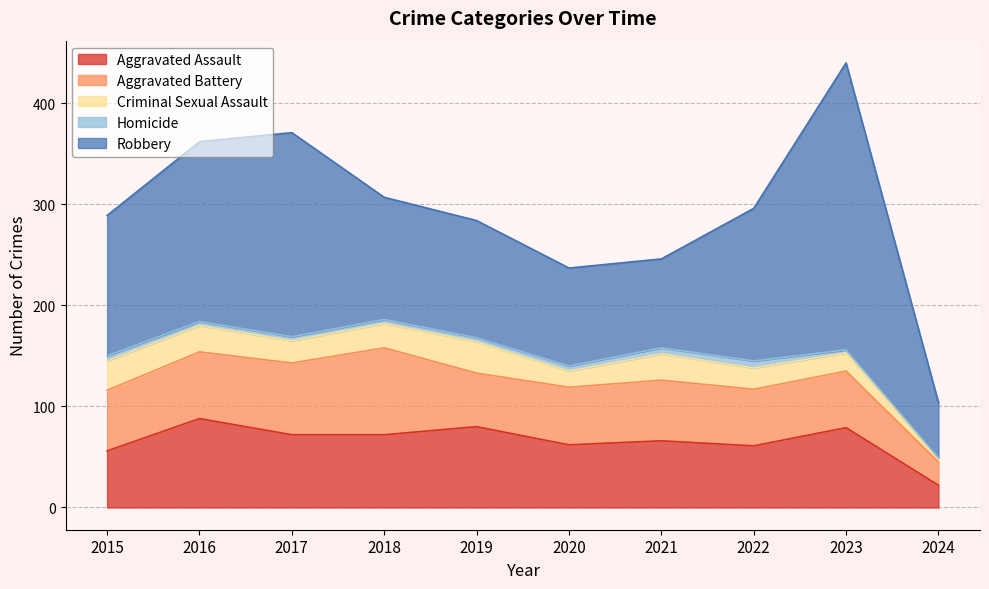

True or false: Criminal Sexual Assault and Aggravated Assault cross at least once.

False